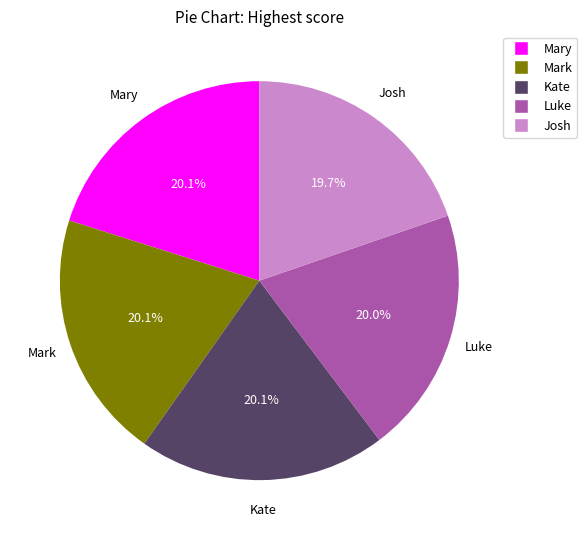

Is it true that Mark is 20% of the pie?

True